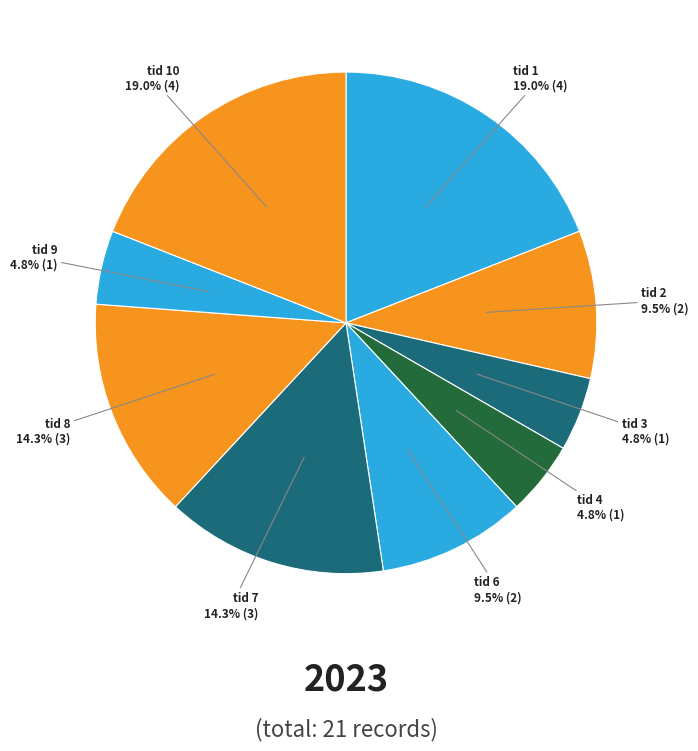

To the nearest percent, what is the average slice percentage?

11%